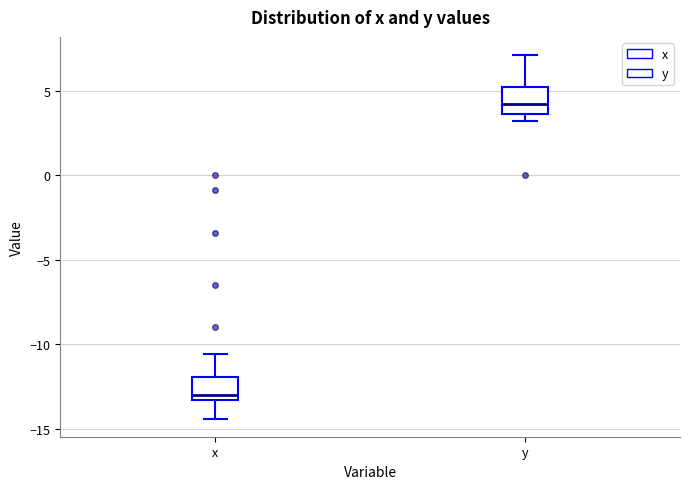

Reading left to right, transcribe this box plot: for each box, give where its median line is, the range the box spans, and where its two whiskers end, as read against the y-axis. The values are not printed on the chart, so give them approximately, as read against the axis.

x: median -13.0, box -13.5 to -12.0, whiskers -14.5 to -10.5
y: median 4.0, box 3.5 to 5.0, whiskers 3.0 to 7.0